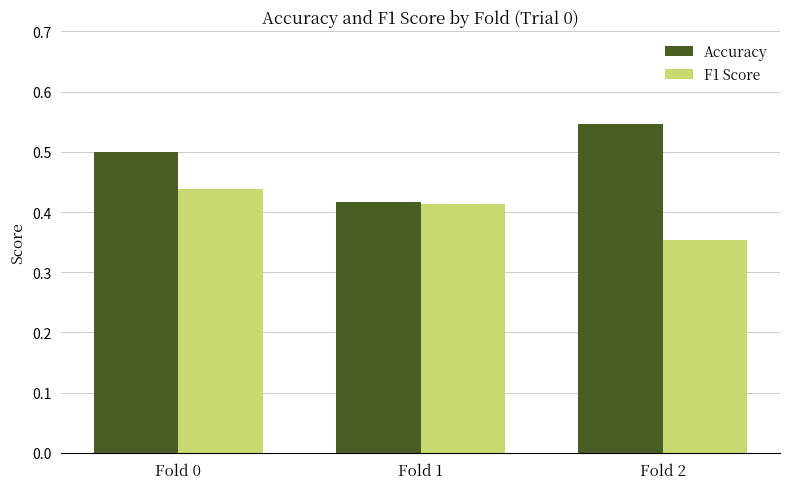

What are all the series names shown in the legend?

Accuracy, F1 Score